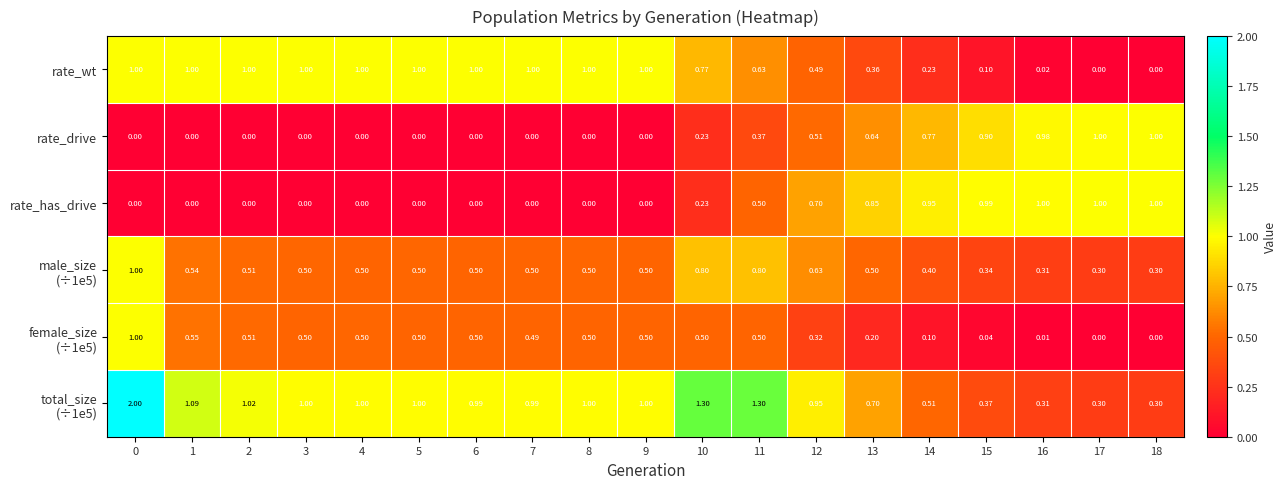

Is the value of rate_wt at 15 greater than the value of rate_has_drive at 11?

No